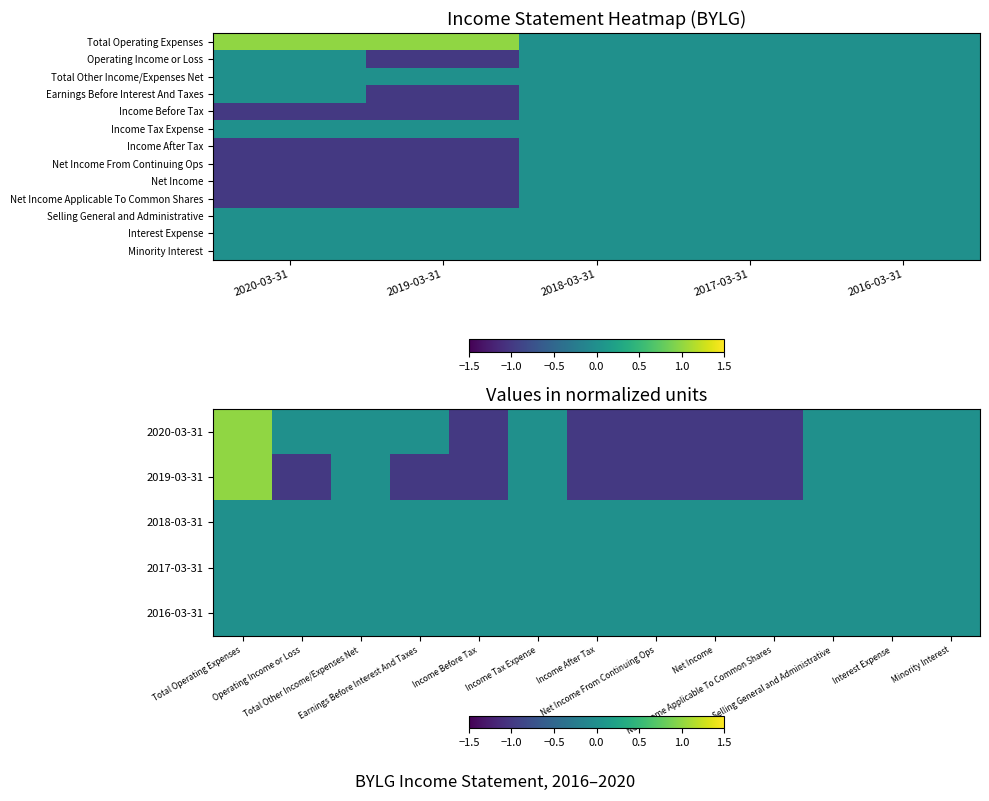

What is the difference between the maximum and minimum values in the Net Income From Continuing Ops series?

1.0